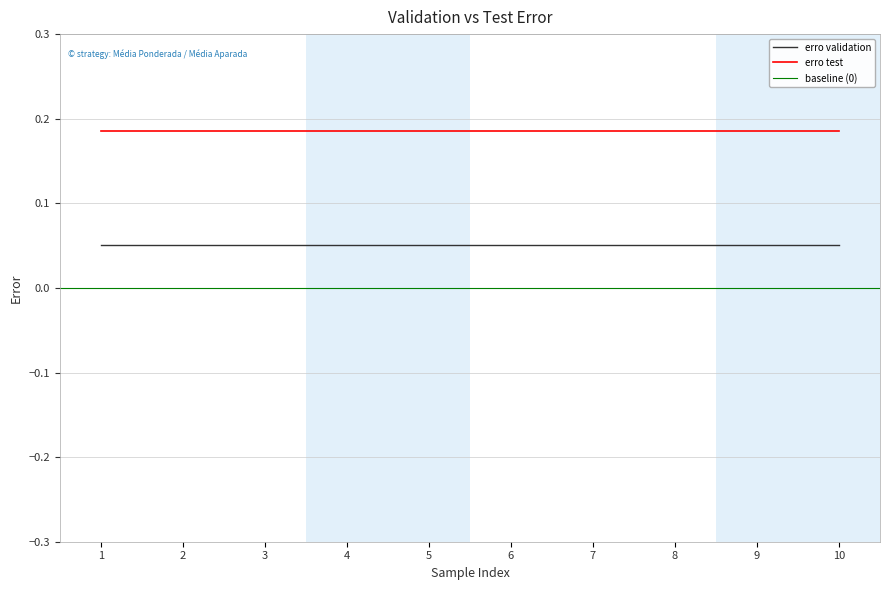

What is the sum of the erro validation values at 7 and 4?

0.1